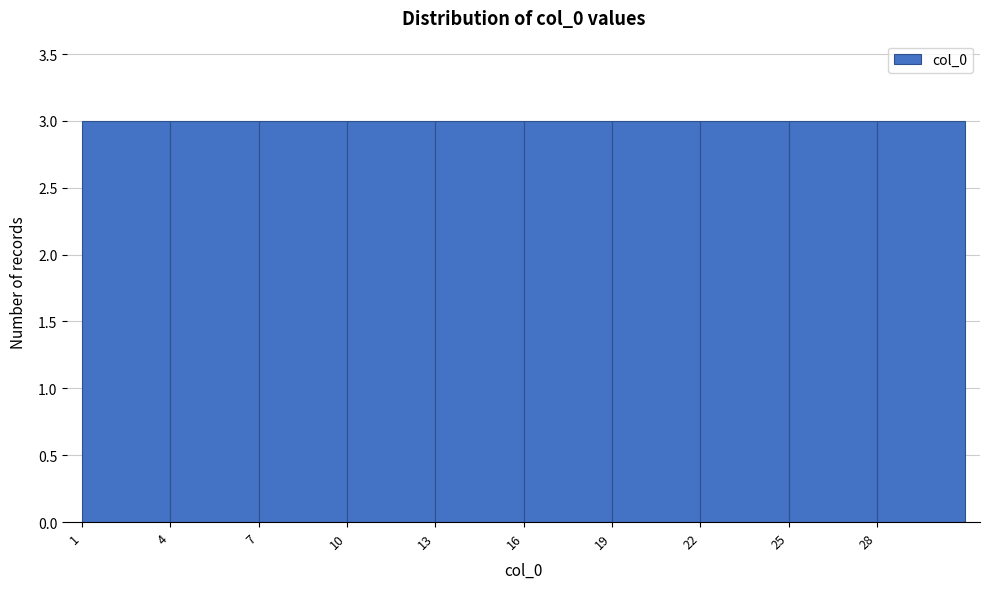

Reading left to right, list every bar in this chart as the range it spans on the x-axis followed by its height. The values are not printed on the chart, so give them approximately, as read against the axis.

1 to 4: 3
4 to 7: 3
7 to 10: 3
10 to 13: 3
13 to 16: 3
16 to 19: 3
19 to 22: 3
22 to 25: 3
25 to 28: 3
28 to 31: 3